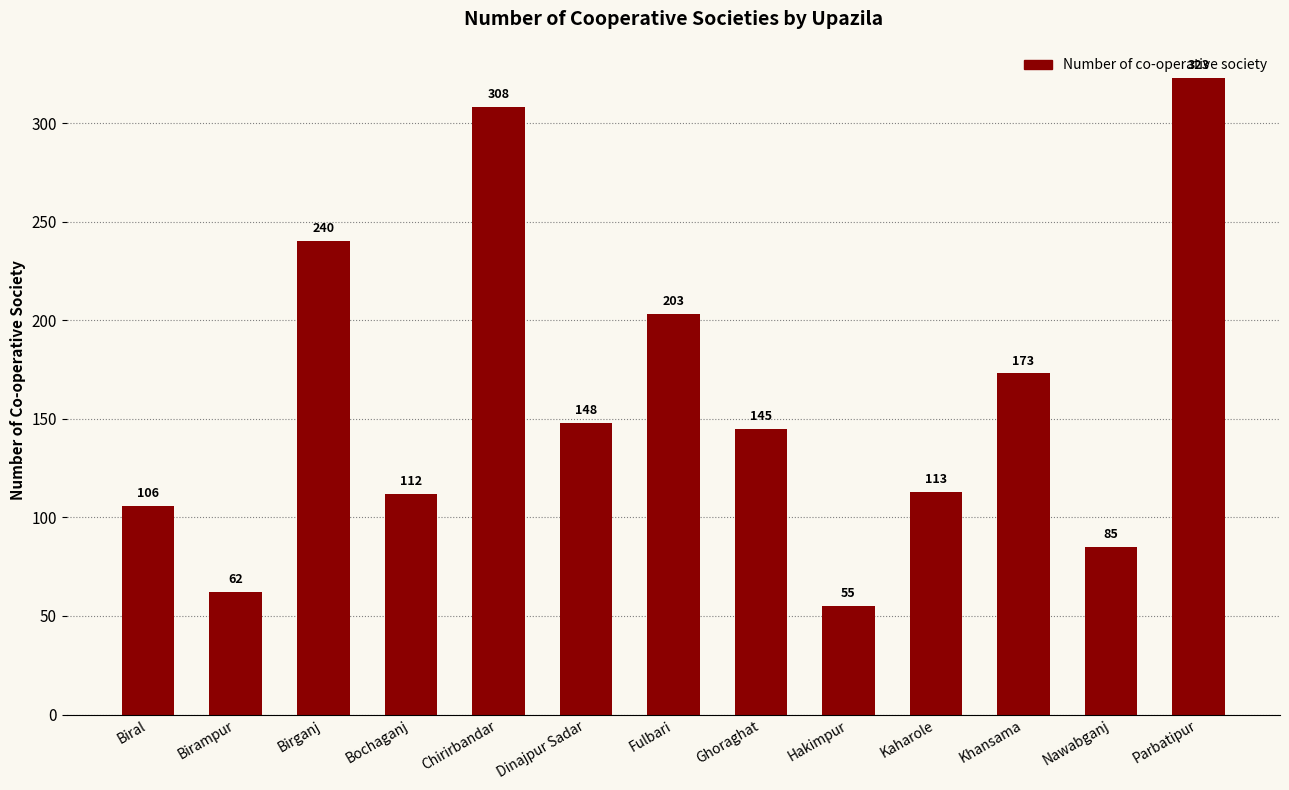

What is the label of the 6th bar from the right?

Ghoraghat